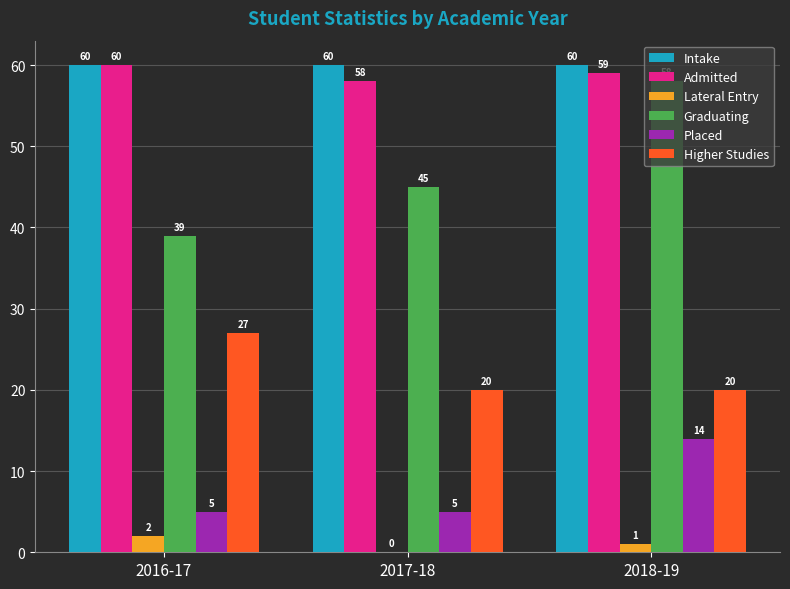

True or false: Lateral Entry has a value of 1 at 2018-19.

True